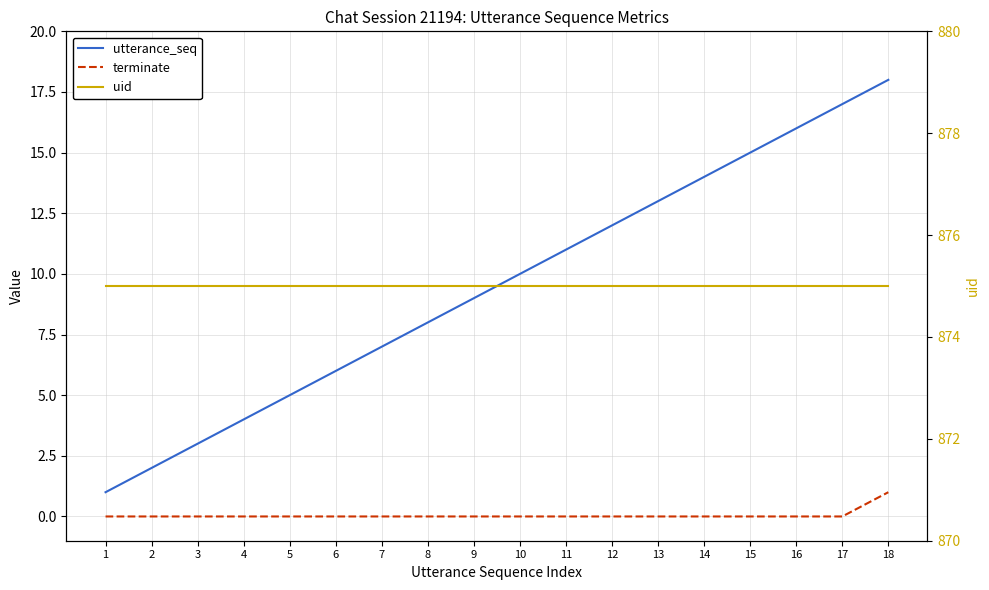

What is the sum of the uid values at 2 and 3?

1750